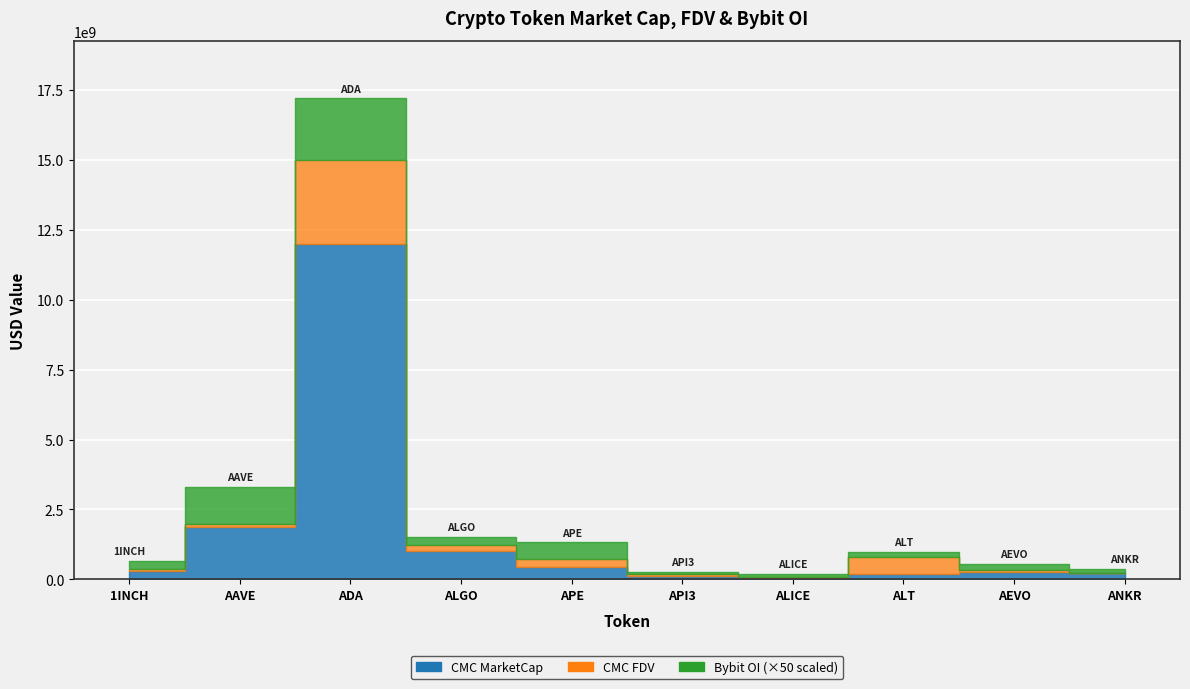

How many categories are shown in the chart?

10